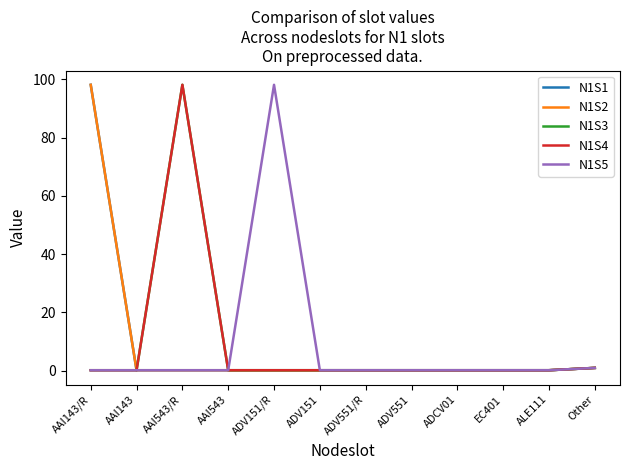

How many interior local peaks does the N1S4 series have?

1